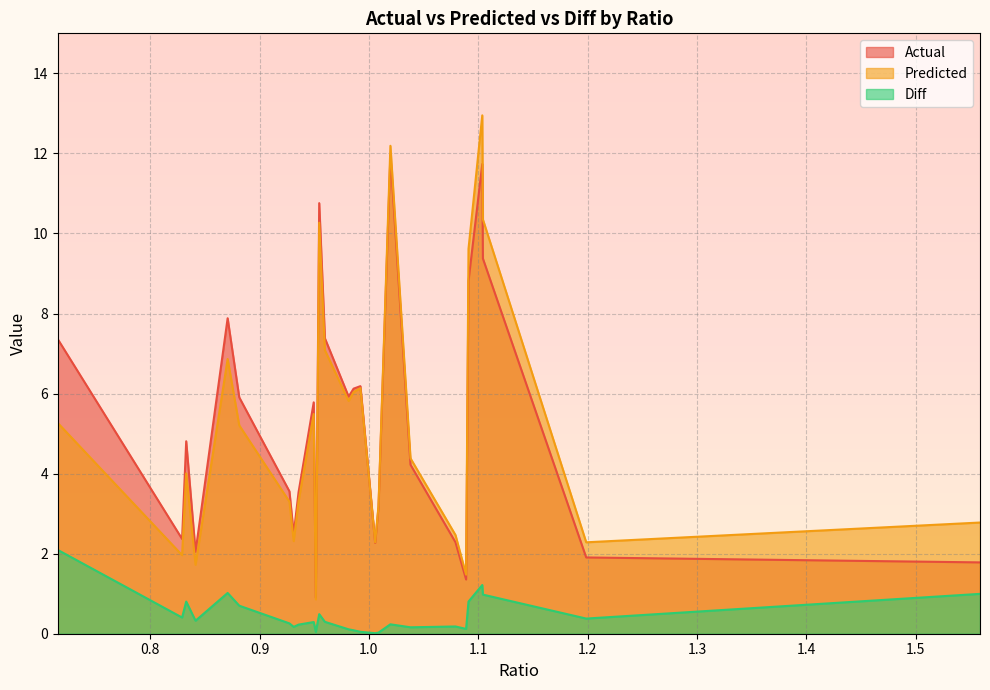

What is the difference between the Diff values at 1.1987314560471 and 0.949534840316336?

0.1